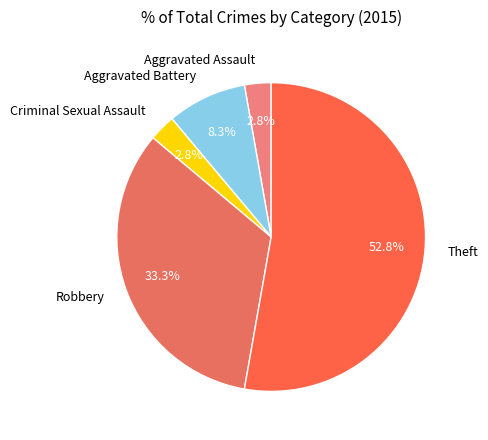

What percentage is the Aggravated Assault slice, to the nearest percent?

3%